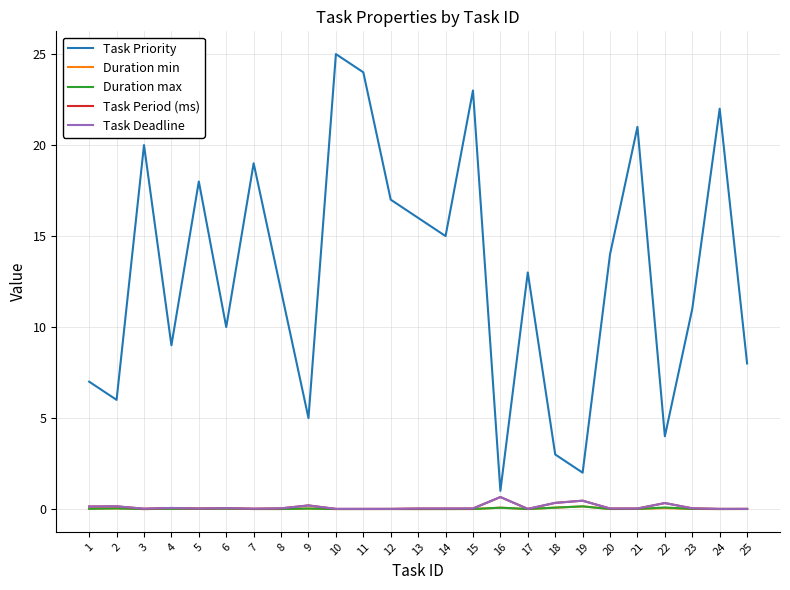

Is this an area chart (filled region under the line)?

No